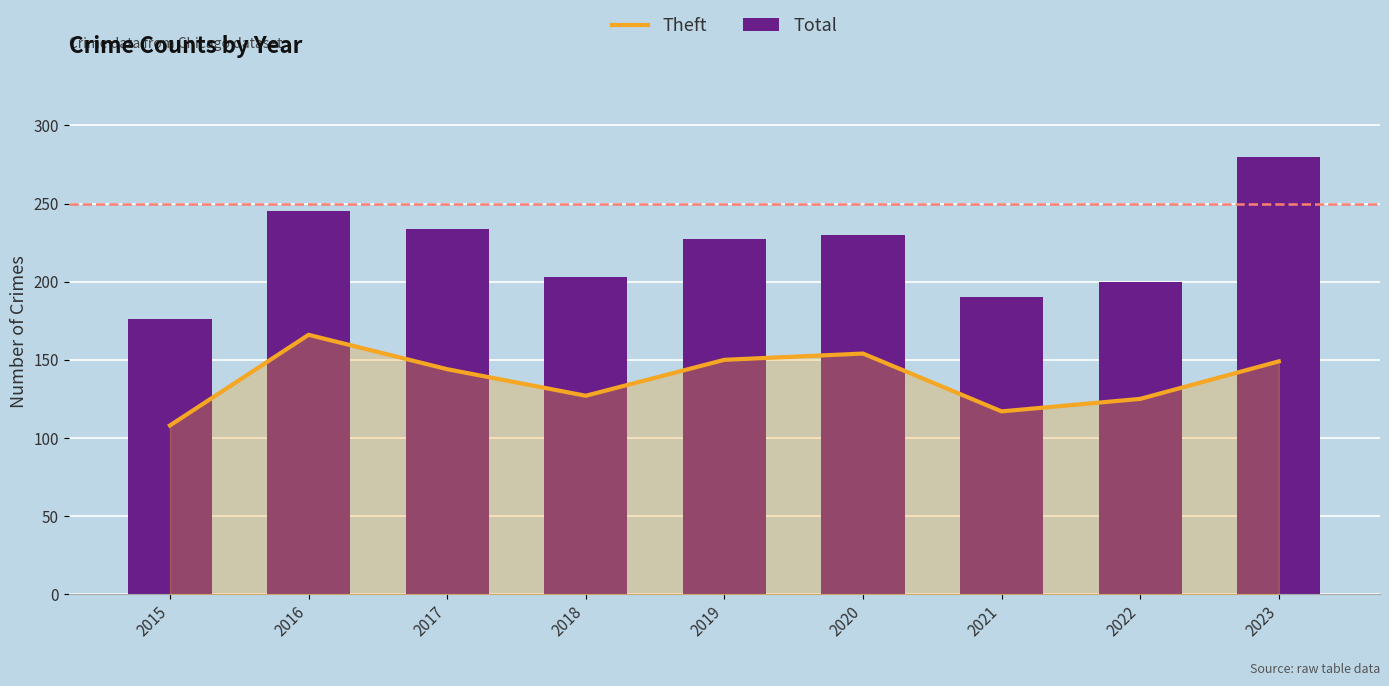

How many series are shown in this chart?

2